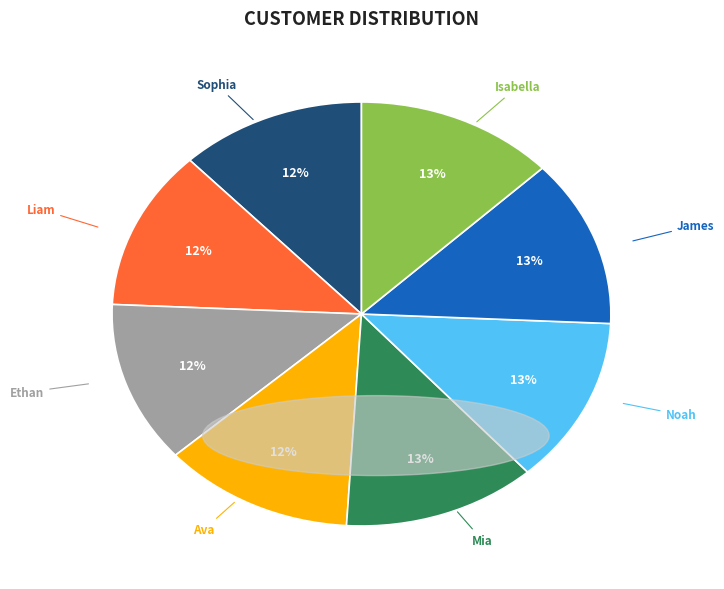

What percentage is the Liam slice, to the nearest percent?

12%